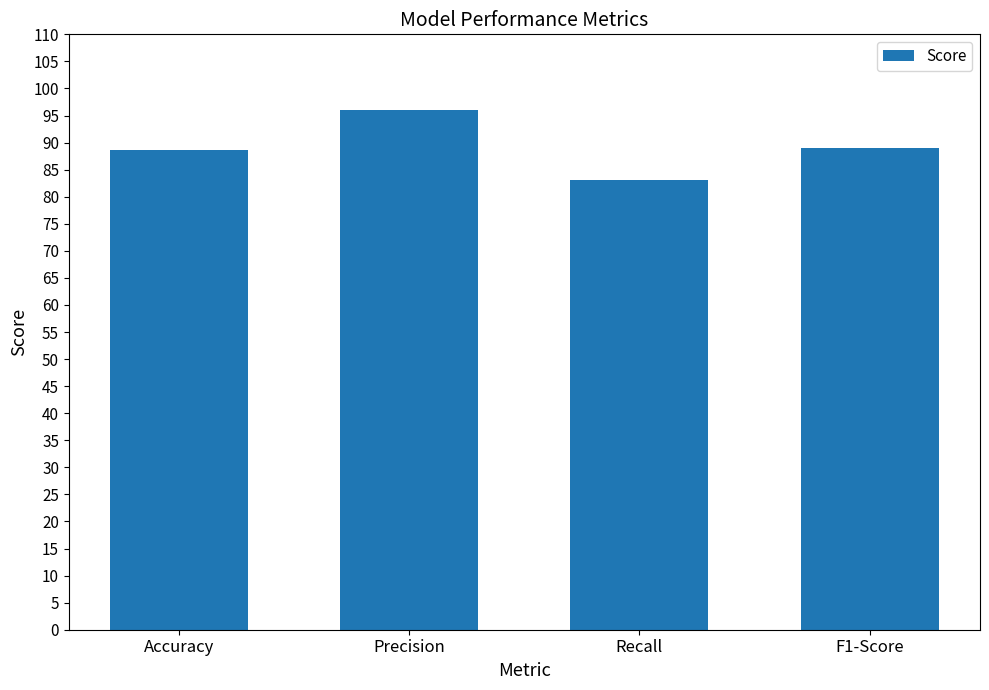

What is the change in value from Recall to F1-Score?

+6.0